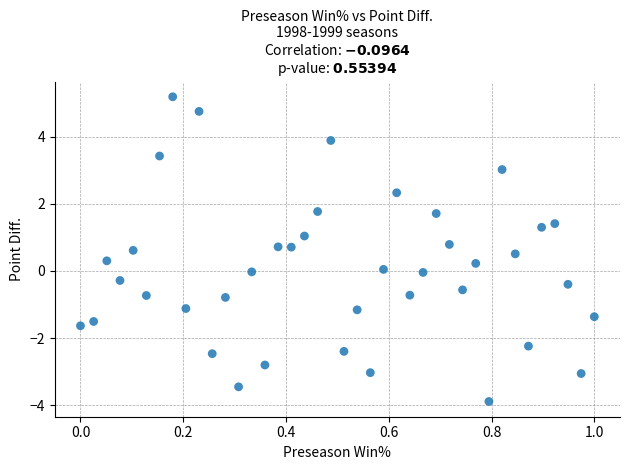

What is the range of X values (max minus min)?

1.0